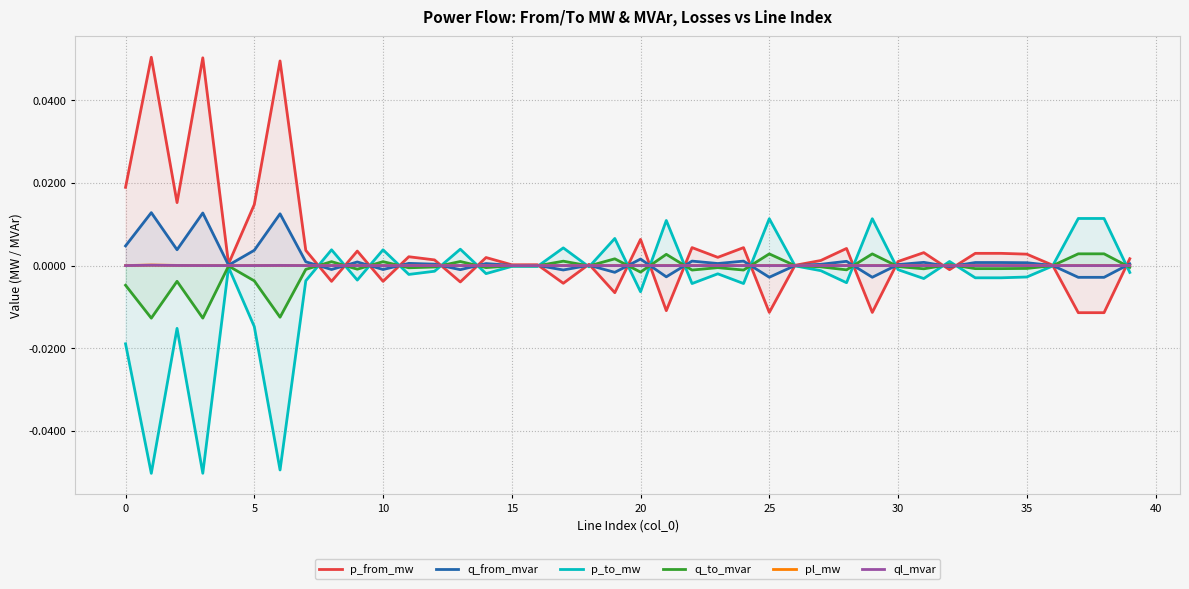

True or false: p_from_mw has more than 2 interior local peaks.

True